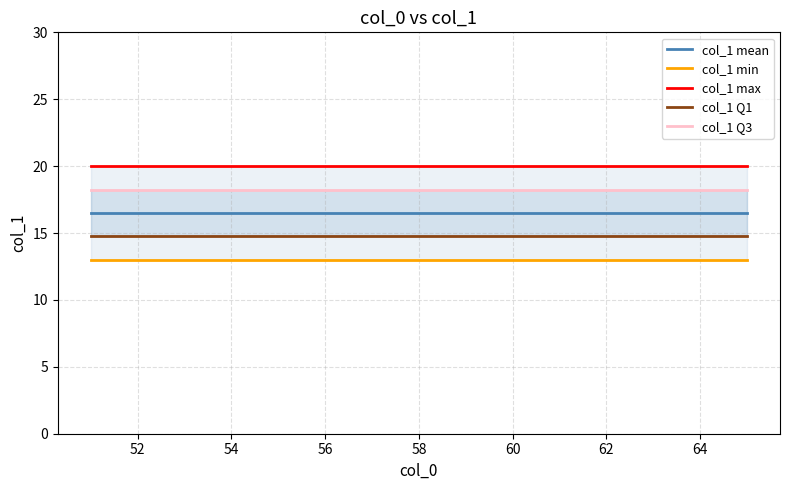

True or false: col_1 Q1 and col_1 Q3 intersect in this chart.

False